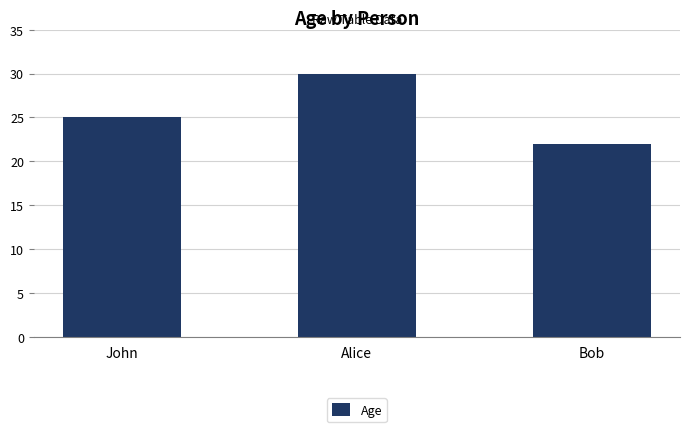

What is the difference between the values at John and Bob?

3